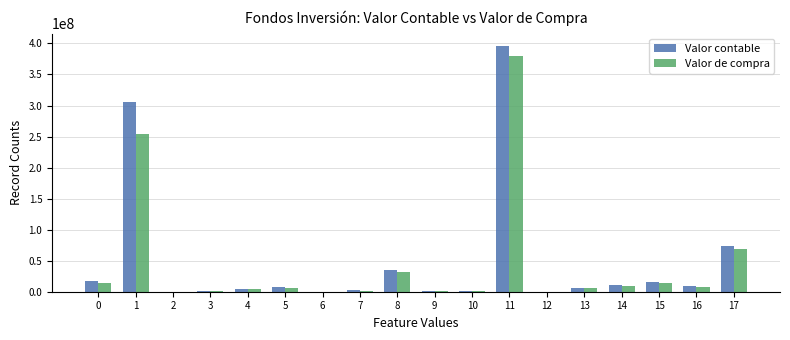

What is the difference between the Valor de compra values at 9 and 1?

254057715